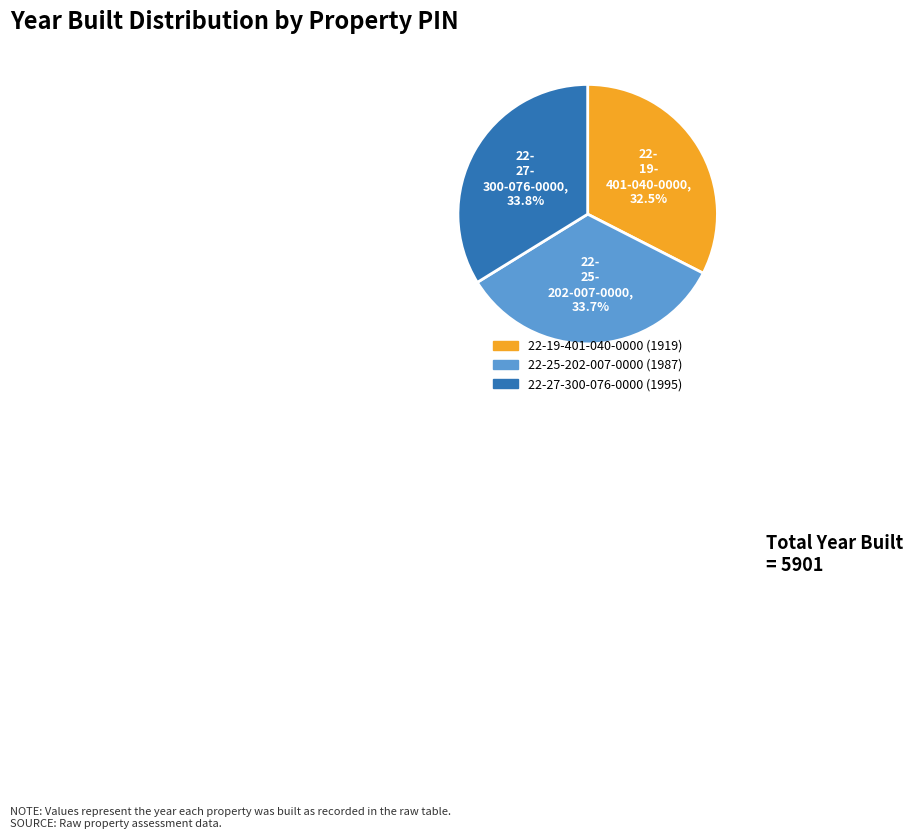

What is the ratio of the value at 22-19-401-040-0000 to the value at 22-25-202-007-0000?

1.0